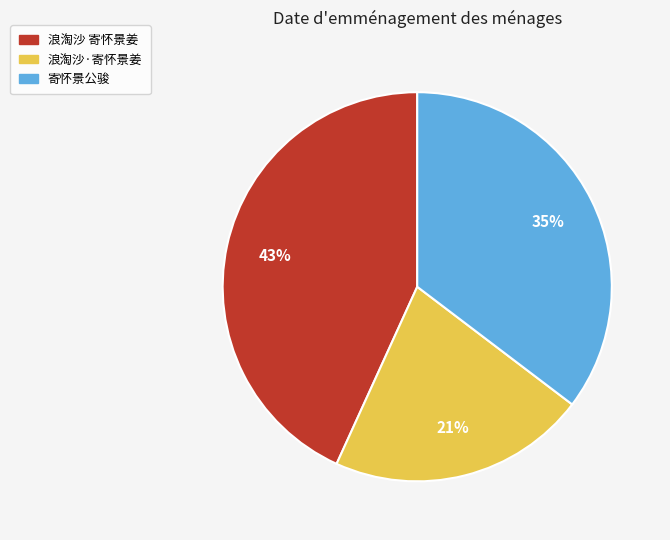

Is 寄怀景公骏 the majority of the pie?

No